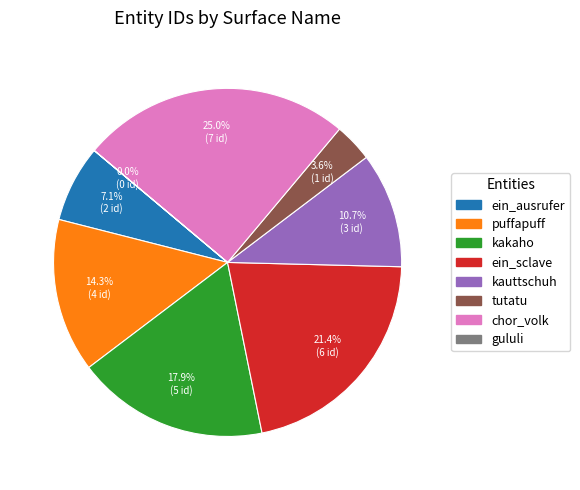

Which category has the biggest portion of the pie?

chor_volk